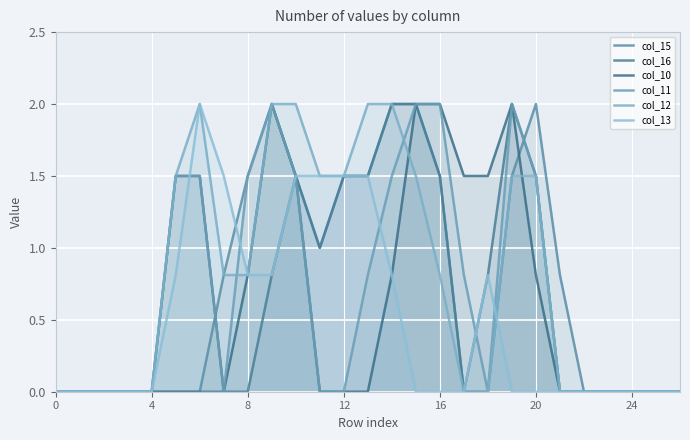

The col_15 series shows 0.0 at 24. True or false?

True